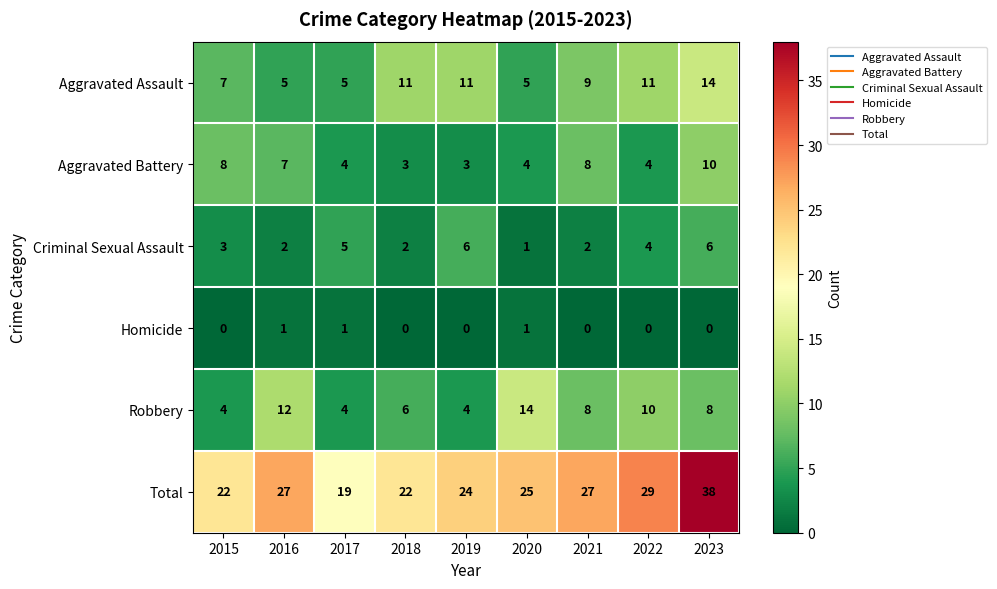

What is the total value across all series at 2017?

38